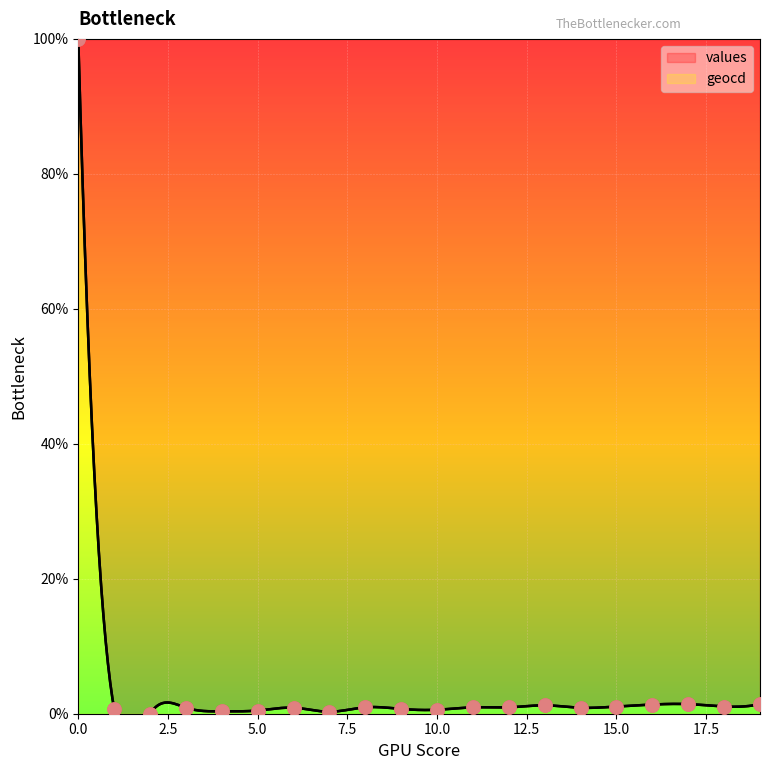

What are all the series names shown in the legend?

values, geocd